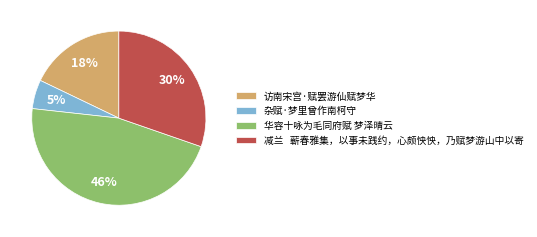

Count the number of slices in the pie.

4